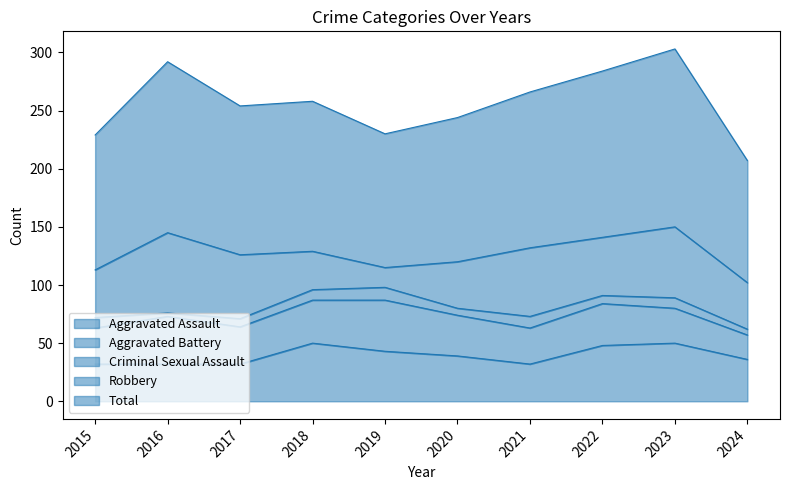

The Criminal Sexual Assault series shows 11 at 2019. True or false?

True